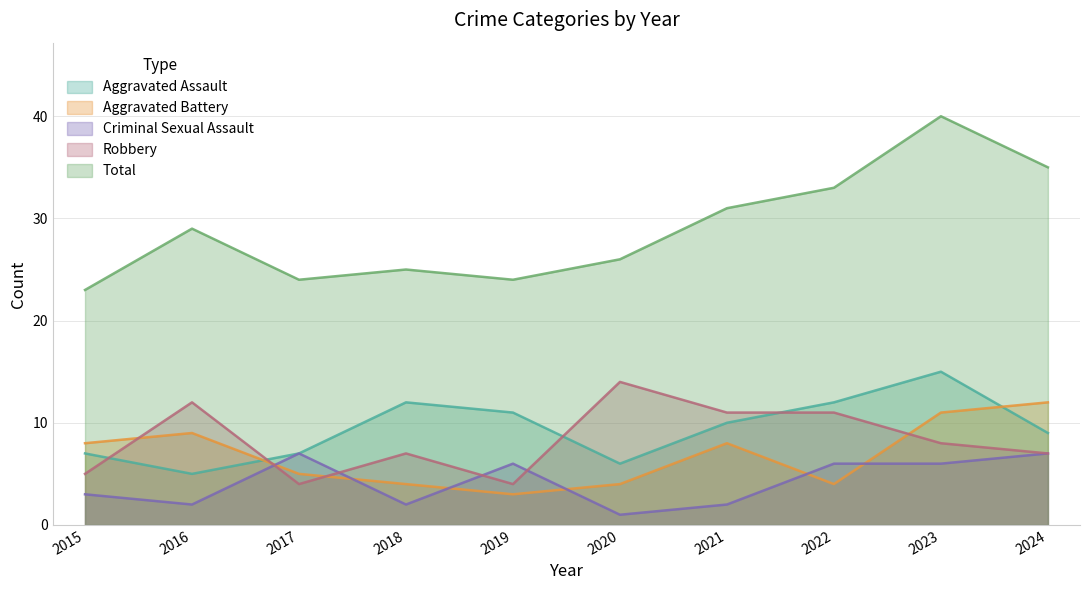

True or false: Criminal Sexual Assault and Aggravated Battery cross at least once.

True